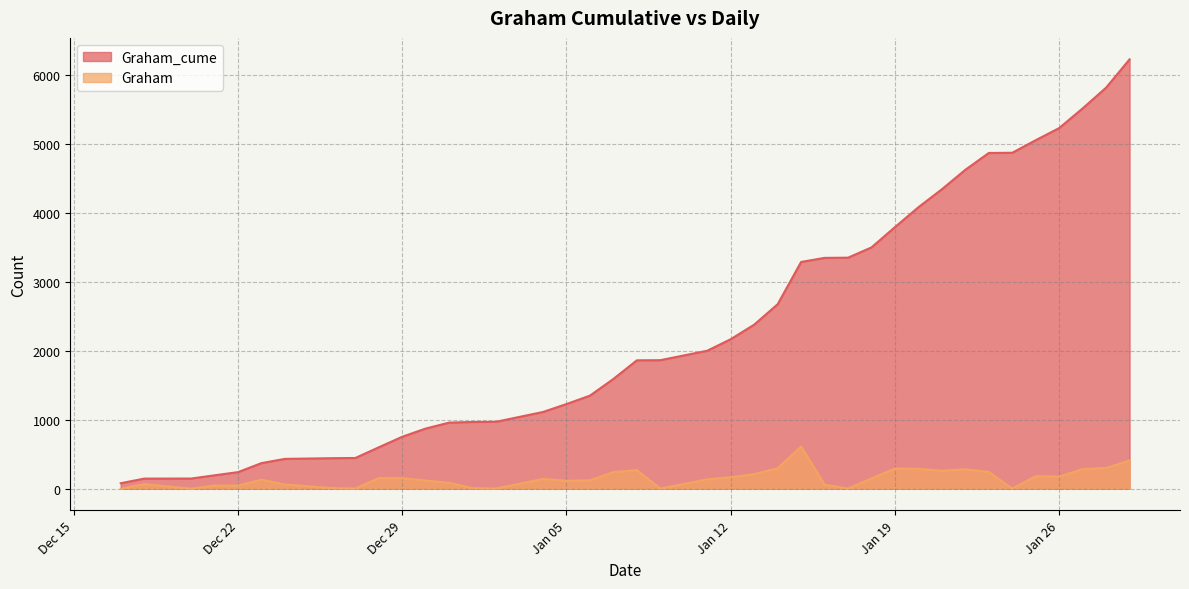

What are all the series names shown in the legend?

Graham_cume, Graham